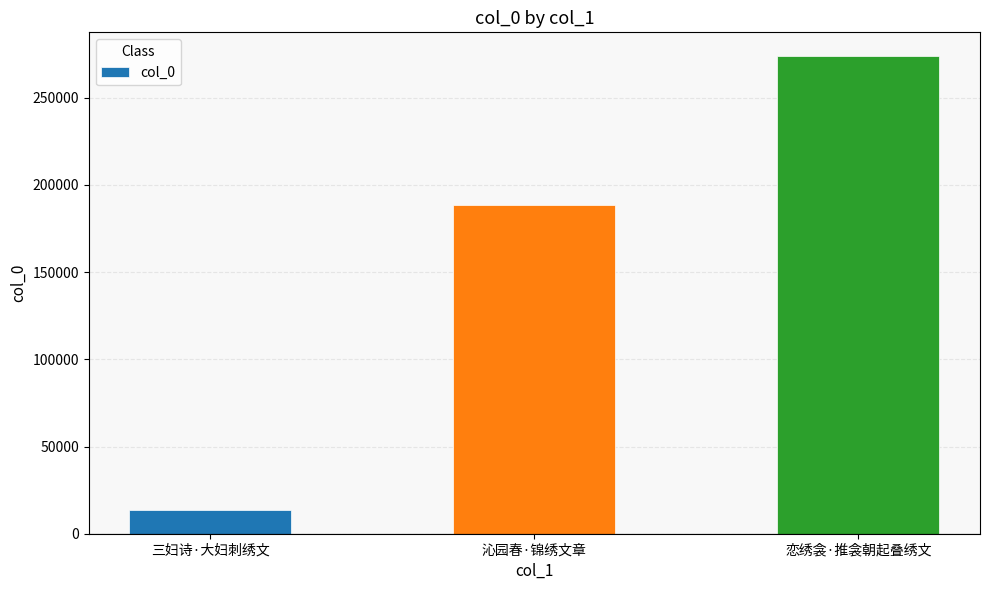

True or false: the data shows 306758 at 沁园春·锦绣文章.

False